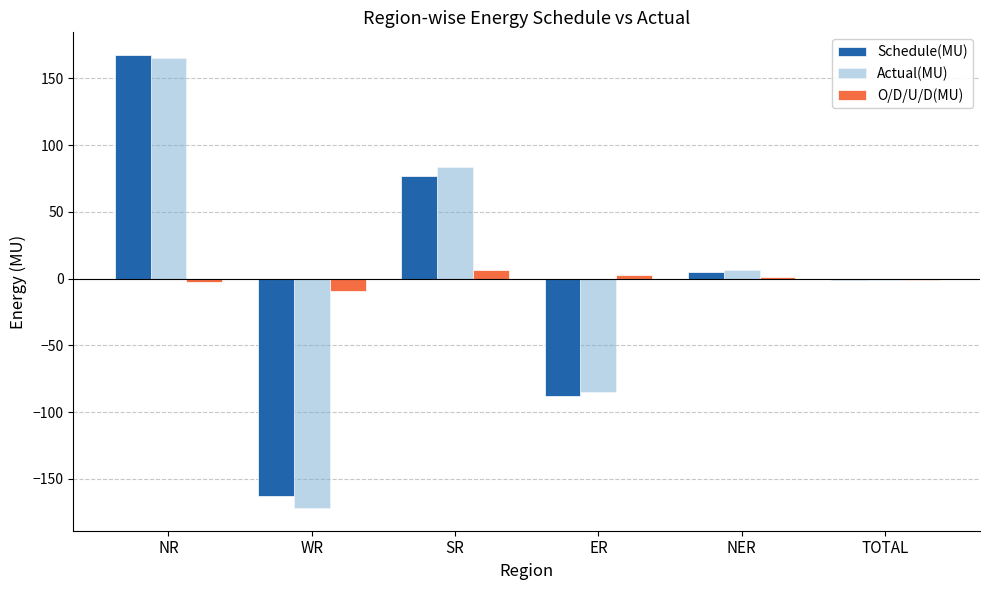

Is the value of Schedule(MU) at NER greater than the value of O/D/U/D(MU) at NER?

Yes